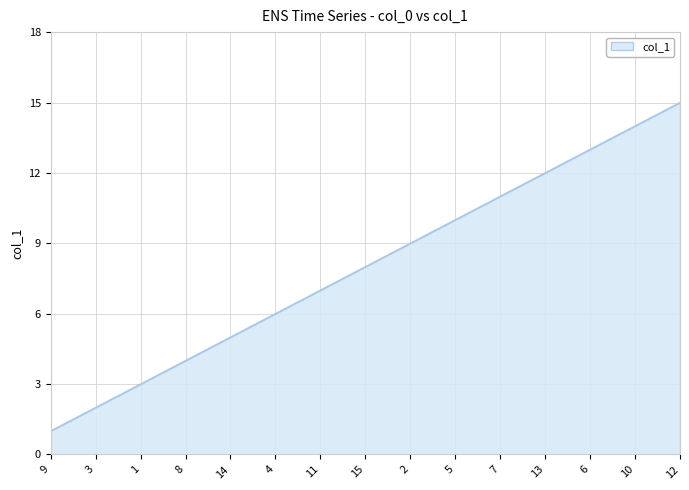

How many lines are shown in the chart?

1